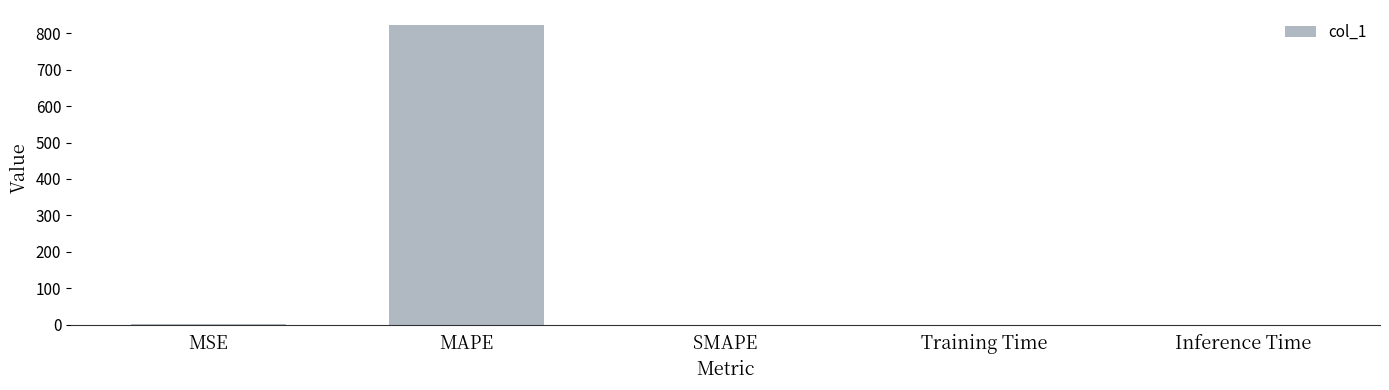

True or false: the data shows 0.0 at Inference Time.

True